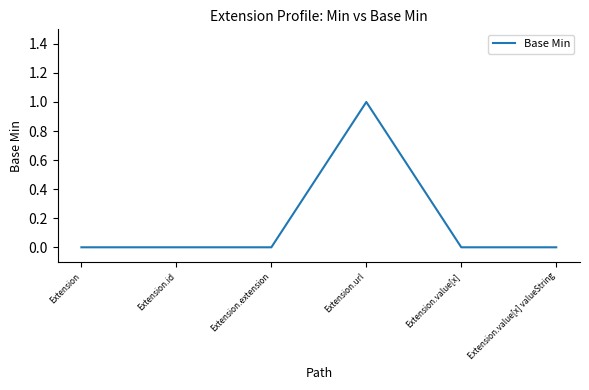

Does the chart display data point markers on the line(s)?

No